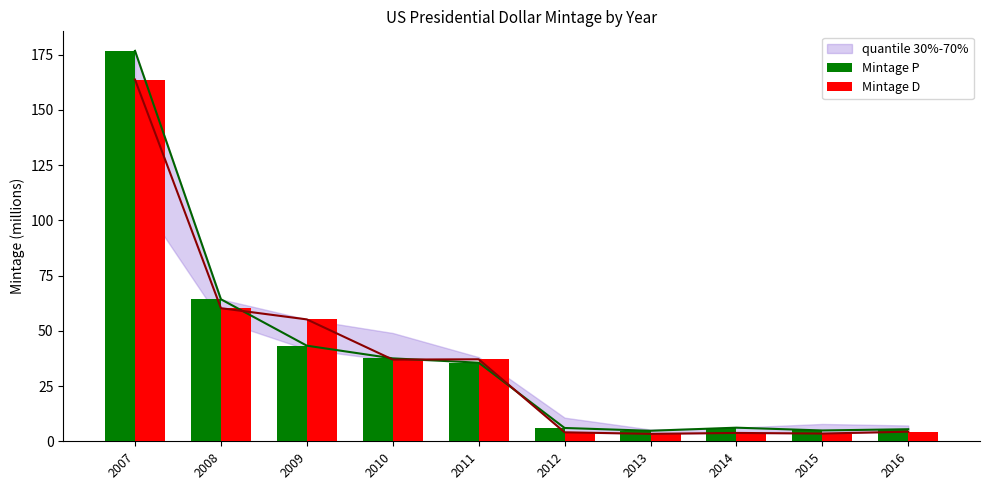

Which series has the largest total across all categories?

Mintage P